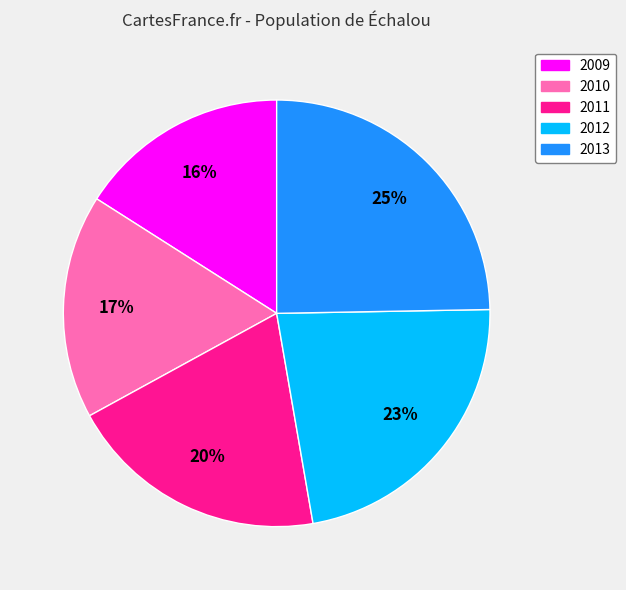

Is there a majority slice in this chart?

No